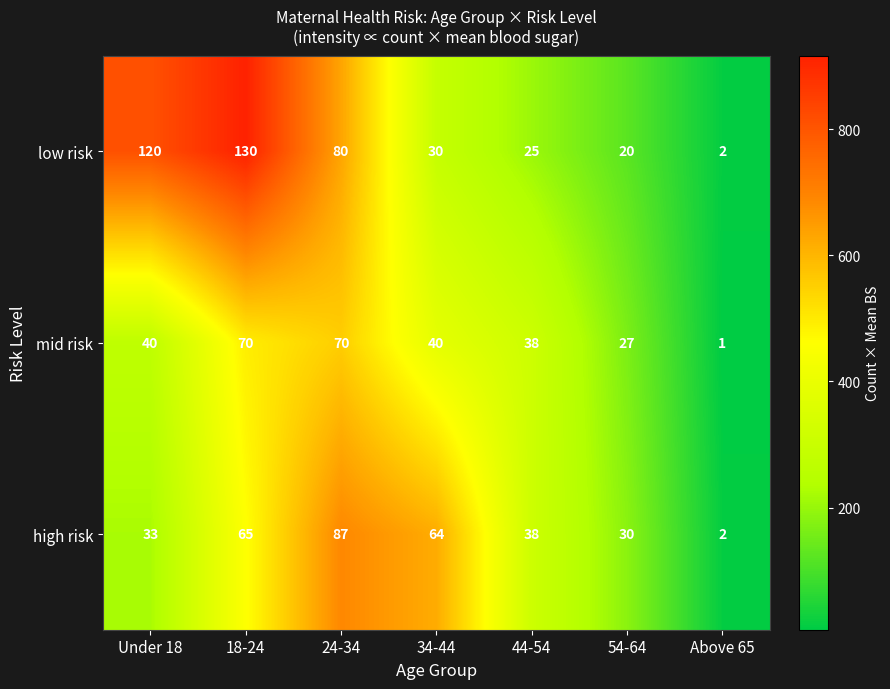

Is it true that mid risk equals 34 at 18-24?

False